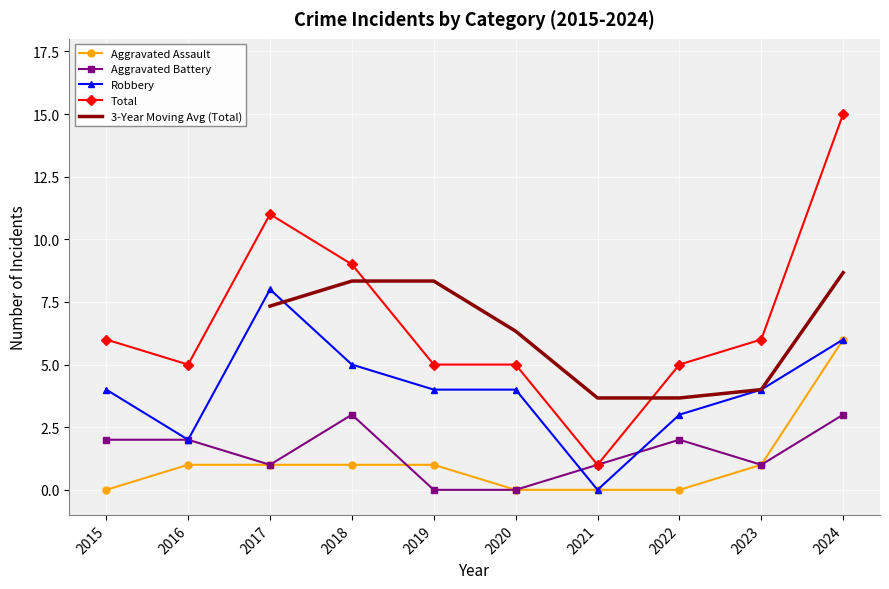

How many values in the Robbery series exceed 4?

3